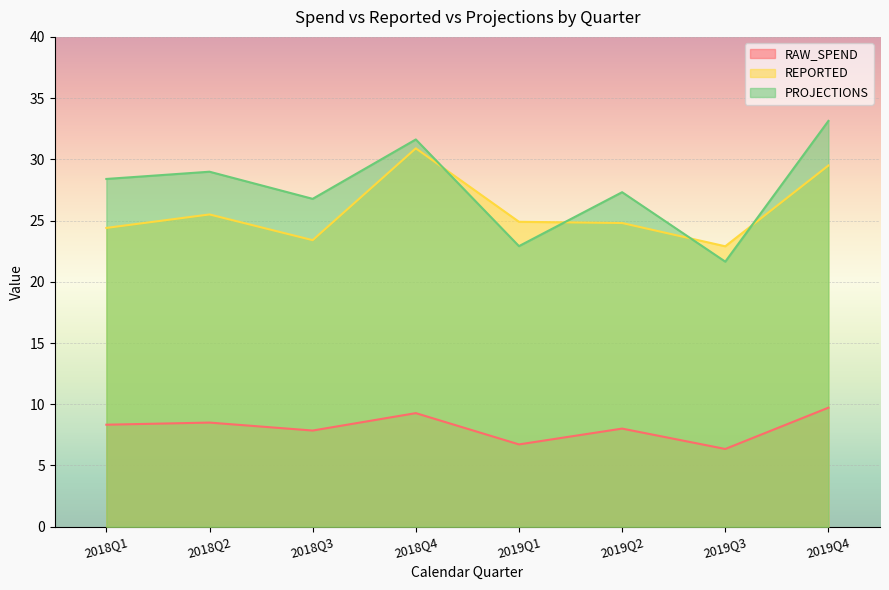

Read the REPORTED value at 2018Q1.

24.4